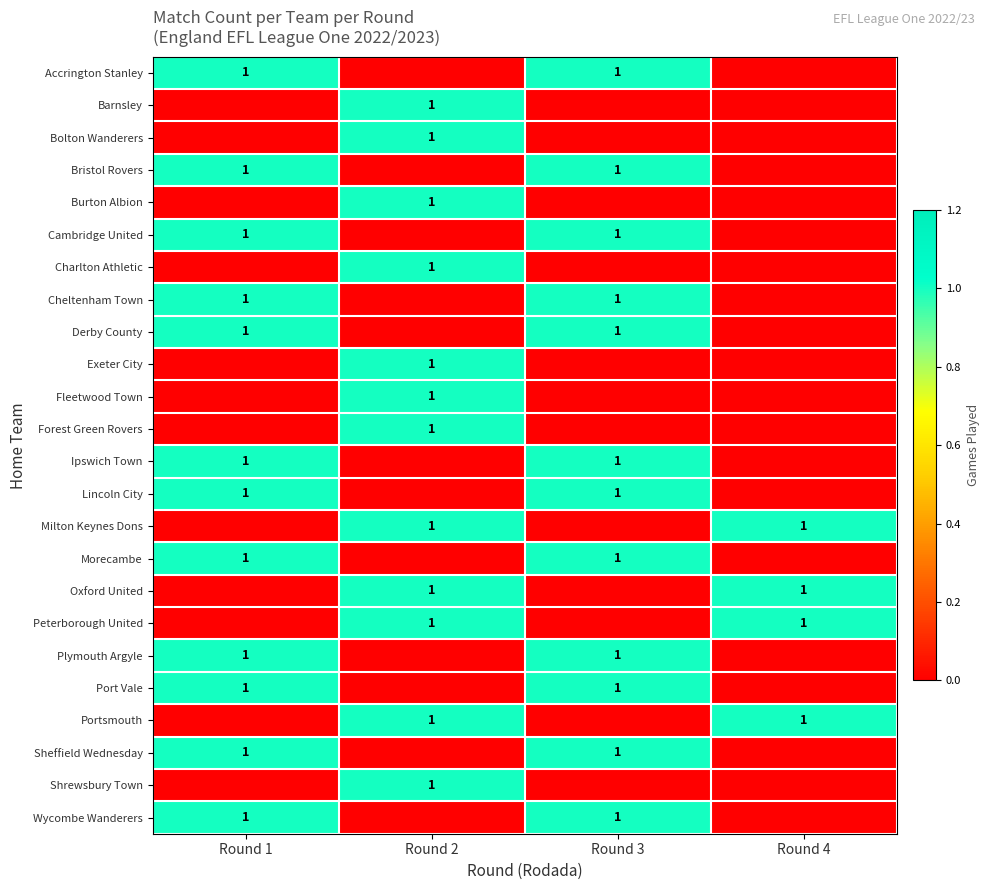

The Cheltenham Town series shows 2 at Round 3. True or false?

False